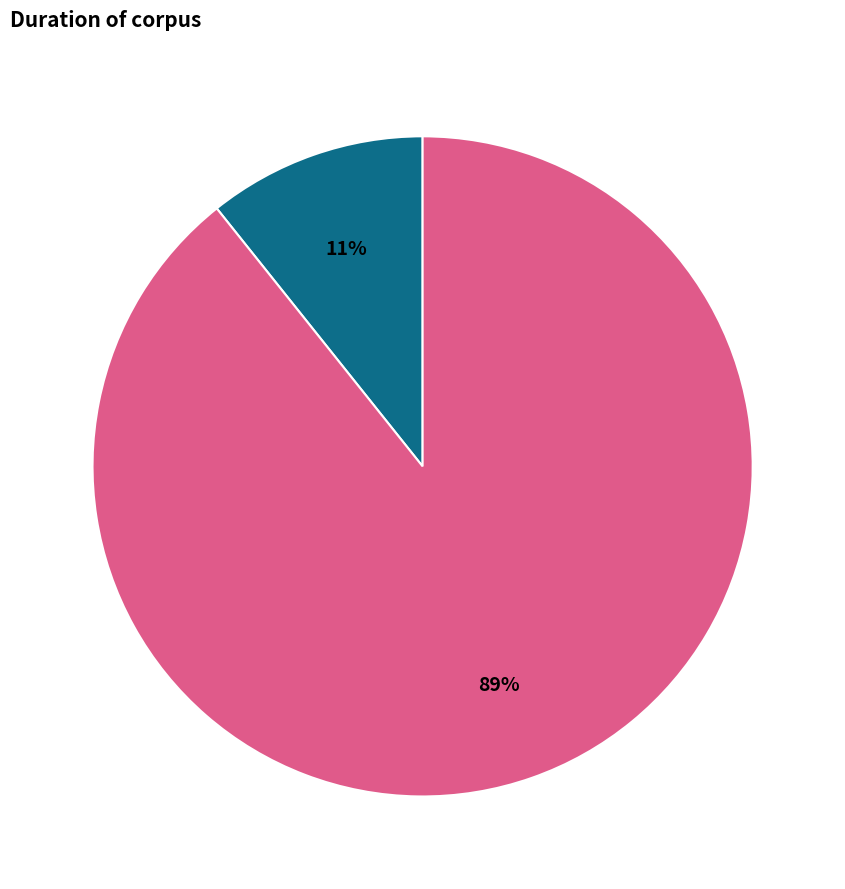

Is there a majority slice in this chart?

Yes